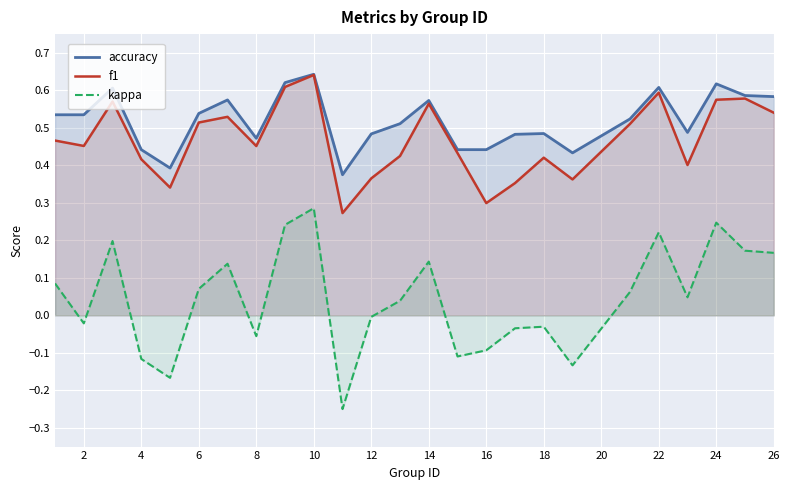

True or false: accuracy and kappa intersect in this chart.

False